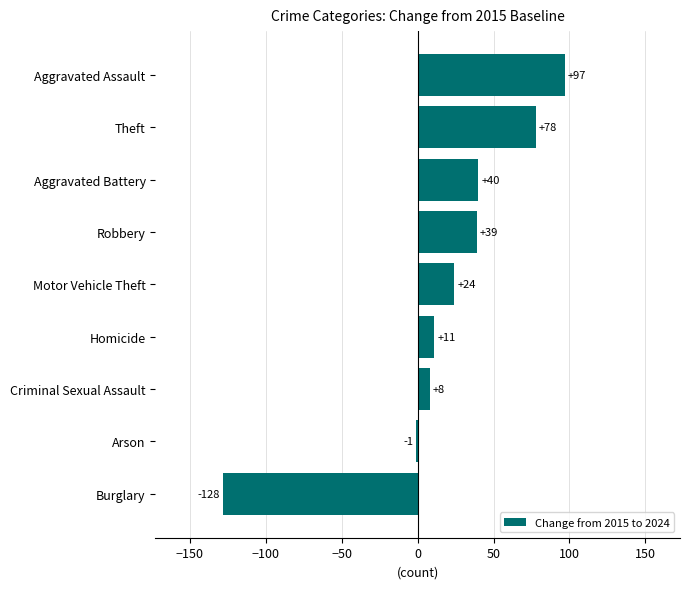

Approximately how many times larger is the value at Homicide compared to Motor Vehicle Theft?

0.5